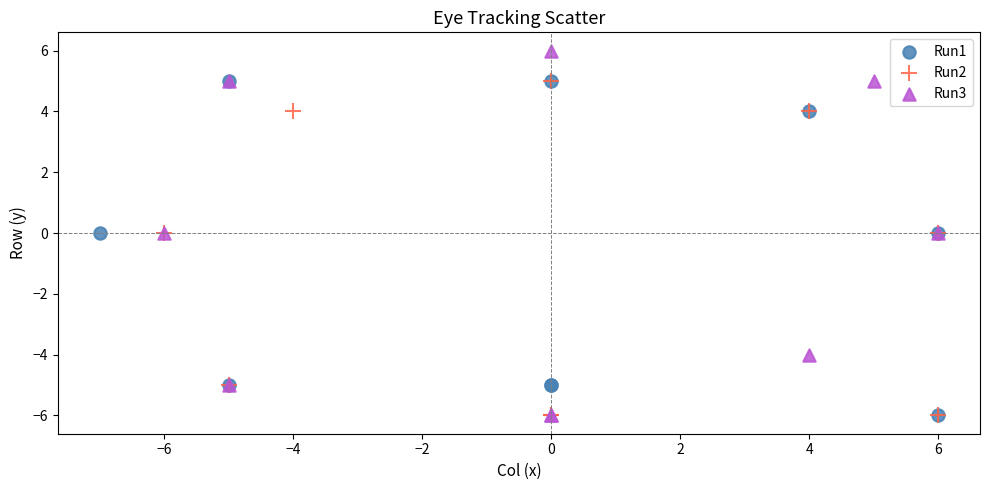

Which series has the widest spread of Y values?

Run3